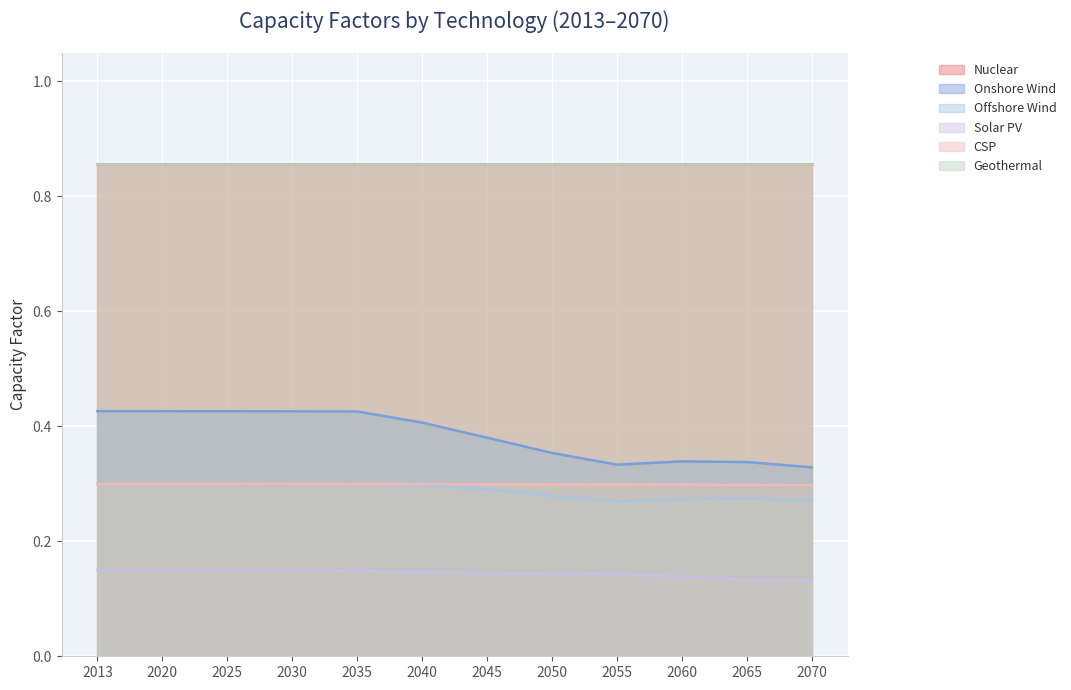

Count the number of categories in the chart.

12